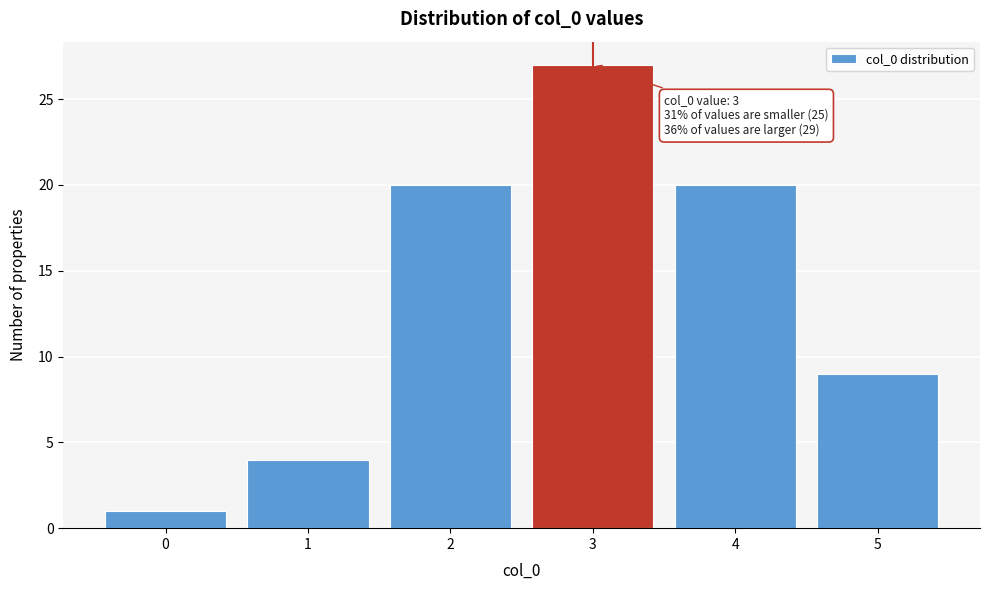

Over which range of the x-axis is the bar tallest?

2.5 to 3.5